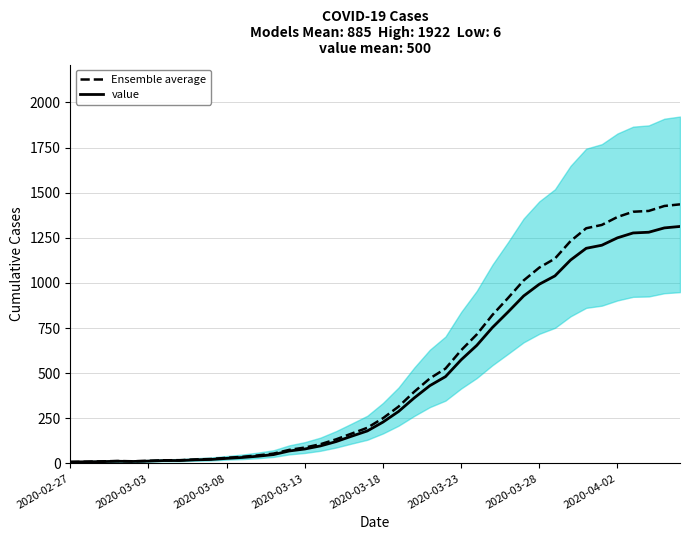

Reading left to right, transcribe all the data shown in this chart.

Ensemble average: 8.0	9.5	11.5	13.5	12.0	14.5	17.5	18.0	22.0	24.5	31.0	36.5	44.5	54.5	75.0	88.0	106.5	133.5	165.5	197.5	250.5	315.0	397.0	471.0	525.5	627.0	714.5	822.5	916.5	1014.0	1085.0	1135.0	1232.0	1303.0	1321.5	1365.5	1394.5	1399.0	1426.5	1435.5
value: 8.0	9.0	10.0	12.0	11.0	13.0	16.0	16.0	20.0	22.0	28.0	33.0	40.0	49.0	69.0	80.0	97.0	121.0	151.0	180.0	229.0	288.0	363.0	431.0	481.0	574.0	654.0	753.0	839.0	928.0	993.0	1039.0	1127.0	1192.0	1209.0	1250.0	1277.0	1281.0	1305.0	1313.0